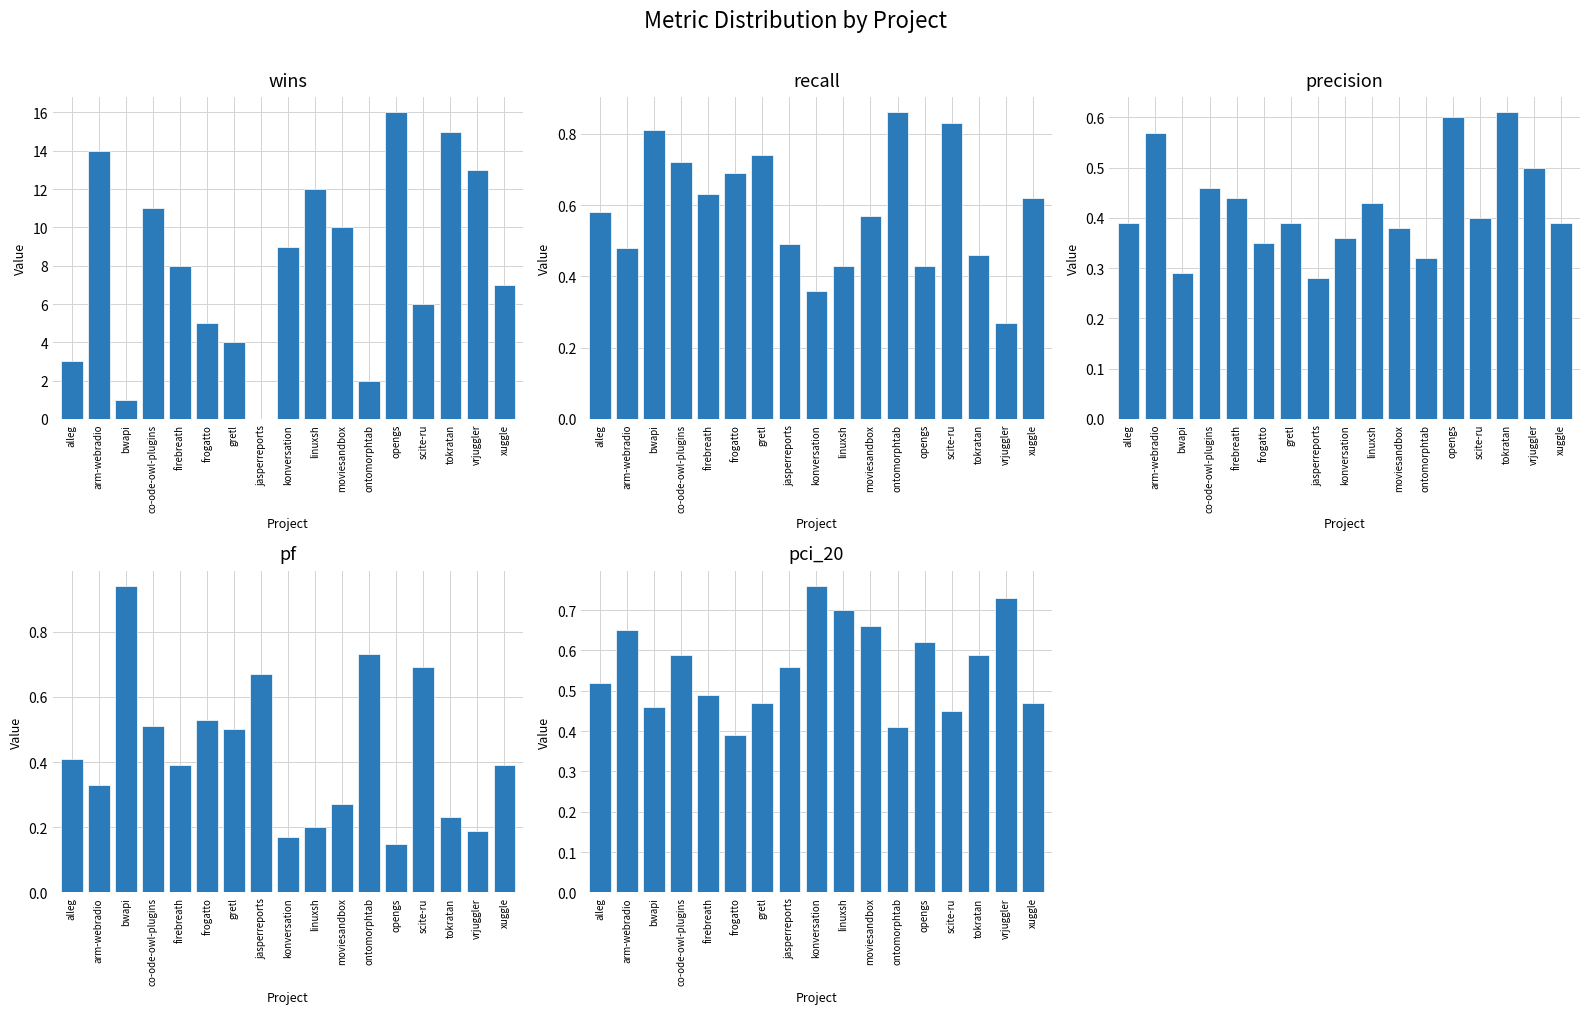

Reading left to right, what are all the values shown in this chart?

wins: alleg=3.0	arm-webradio=14.0	bwapi=1.0	co-ode-owl-plugins=11.0	firebreath=8.0	frogatto=5.0	gretl=4.0	jasperreports=0.0	konversation=9.0	linuxsh=12.0	moviesandbox=10.0	ontomorphtab=2.0	opengs=16.0	scite-ru=6.0	tokratan=15.0	vrjuggler=13.0	xuggle=7.0
recall: alleg=0.6	arm-webradio=0.5	bwapi=0.8	co-ode-owl-plugins=0.7	firebreath=0.6	frogatto=0.7	gretl=0.7	jasperreports=0.5	konversation=0.4	linuxsh=0.4	moviesandbox=0.6	ontomorphtab=0.9	opengs=0.4	scite-ru=0.8	tokratan=0.5	vrjuggler=0.3	xuggle=0.6
precision: alleg=0.4	arm-webradio=0.6	bwapi=0.3	co-ode-owl-plugins=0.5	firebreath=0.4	frogatto=0.3	gretl=0.4	jasperreports=0.3	konversation=0.4	linuxsh=0.4	moviesandbox=0.4	ontomorphtab=0.3	opengs=0.6	scite-ru=0.4	tokratan=0.6	vrjuggler=0.5	xuggle=0.4
pf: alleg=0.4	arm-webradio=0.3	bwapi=0.9	co-ode-owl-plugins=0.5	firebreath=0.4	frogatto=0.5	gretl=0.5	jasperreports=0.7	konversation=0.2	linuxsh=0.2	moviesandbox=0.3	ontomorphtab=0.7	opengs=0.1	scite-ru=0.7	tokratan=0.2	vrjuggler=0.2	xuggle=0.4
pci_20: alleg=0.5	arm-webradio=0.7	bwapi=0.5	co-ode-owl-plugins=0.6	firebreath=0.5	frogatto=0.4	gretl=0.5	jasperreports=0.6	konversation=0.8	linuxsh=0.7	moviesandbox=0.7	ontomorphtab=0.4	opengs=0.6	scite-ru=0.5	tokratan=0.6	vrjuggler=0.7	xuggle=0.5